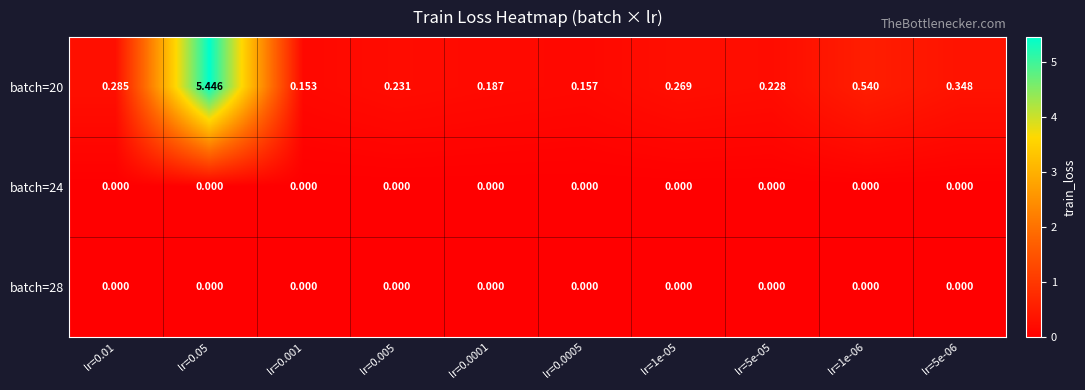

Is the value of batch=24 at lr=1e-05 greater than the value of batch=20 at lr=5e-05?

No